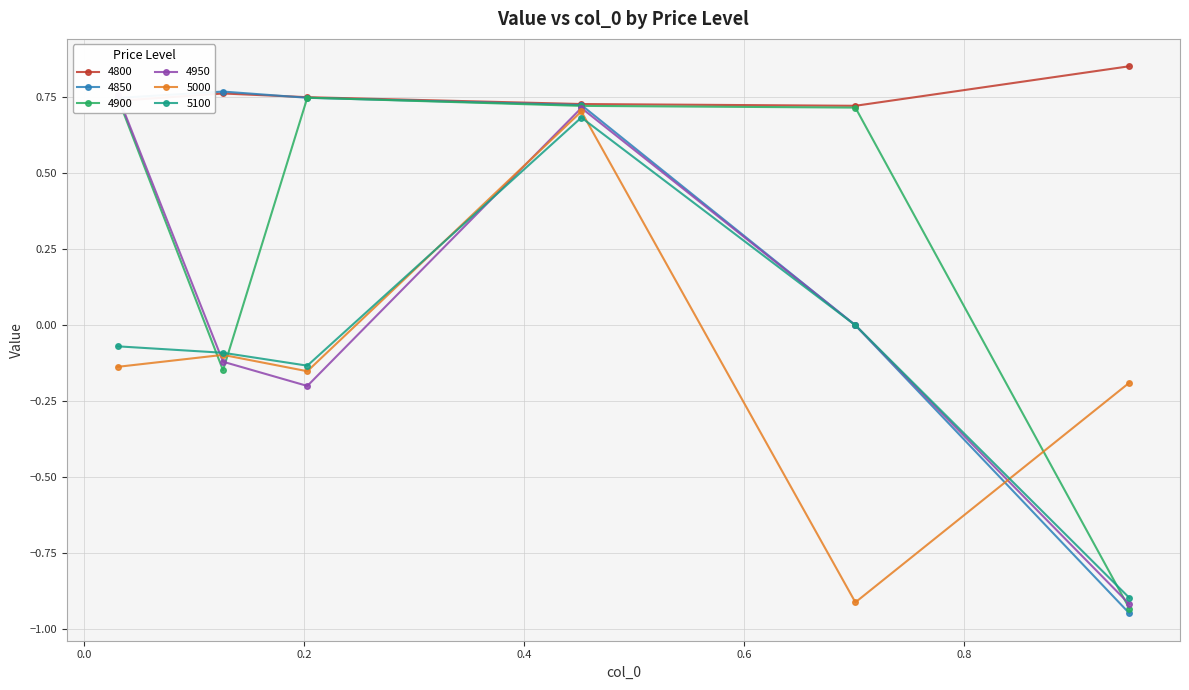

The value of 5000 at 0.03013698630136986 is -0.1. True or false?

True